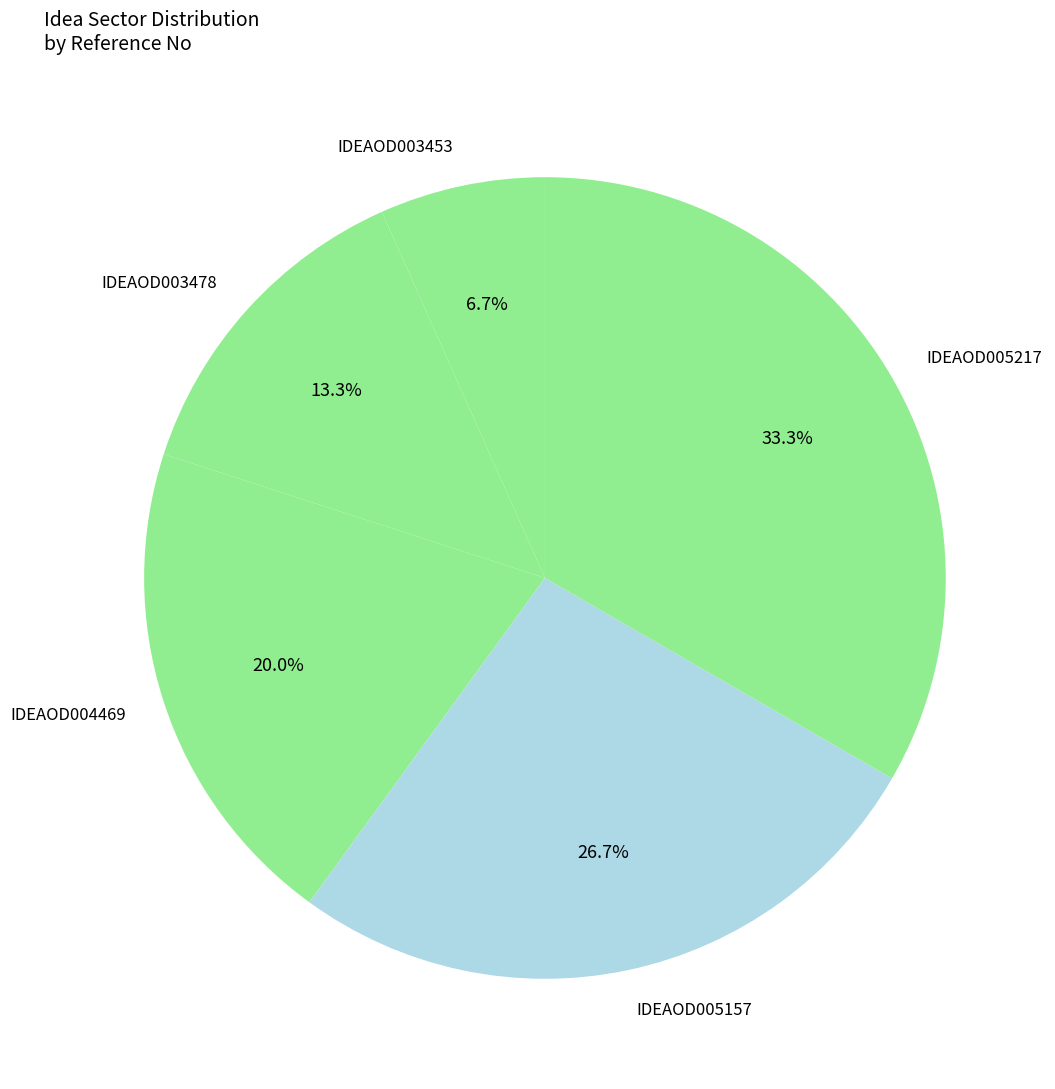

Which slice is the largest?

IDEAOD005217